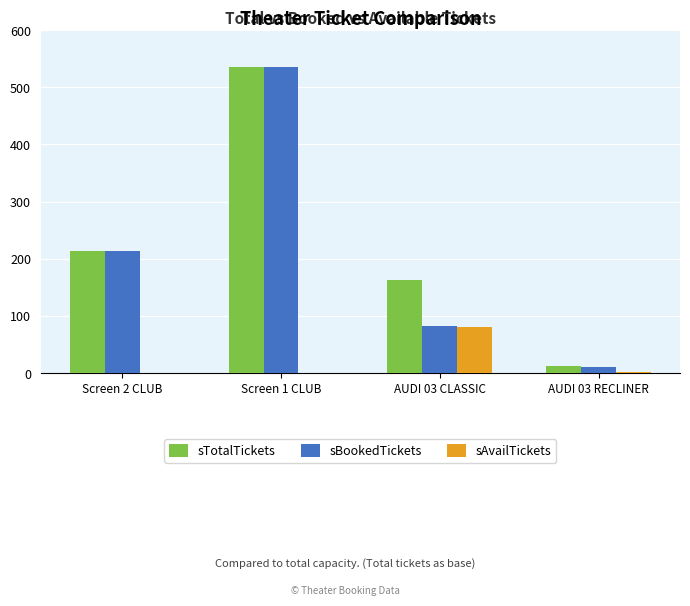

Is the value of sBookedTickets at AUDI 03 CLASSIC greater than the value of sAvailTickets at Screen 2 CLUB?

Yes